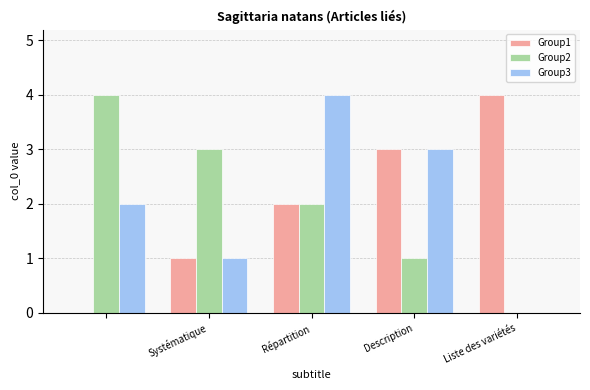

What is the greatest value displayed?

4